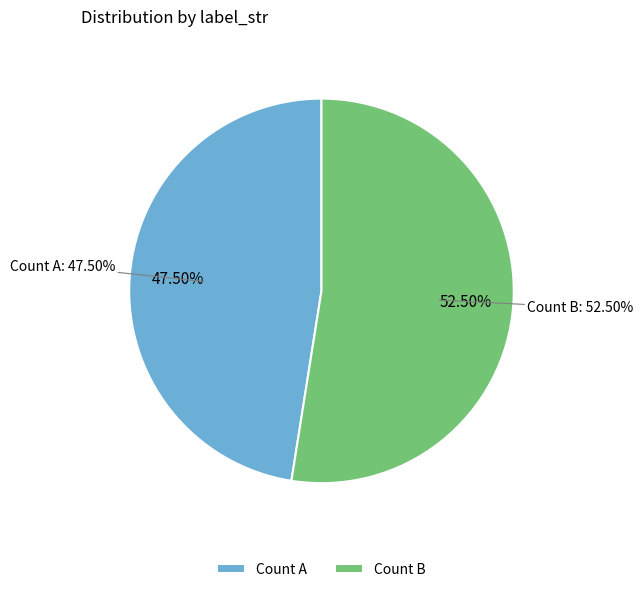

How many segments does this pie chart have?

2